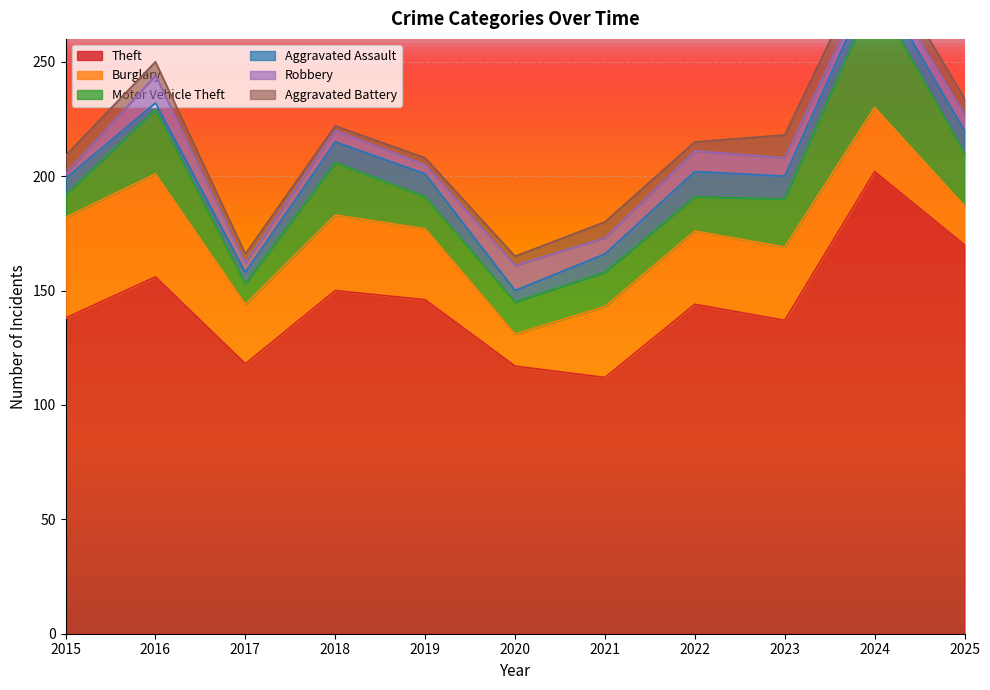

True or false: Motor Vehicle Theft has a value of 5 at 2021.

False